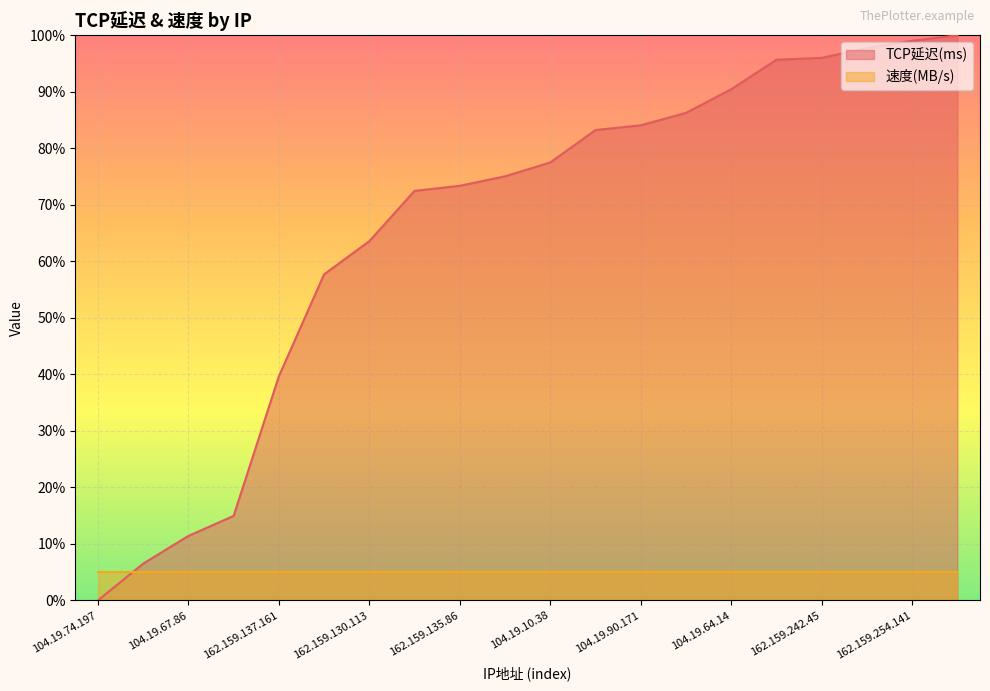

Approximately how many times larger is the value at 162.159.246.0 compared to 162.159.137.161?

1.8